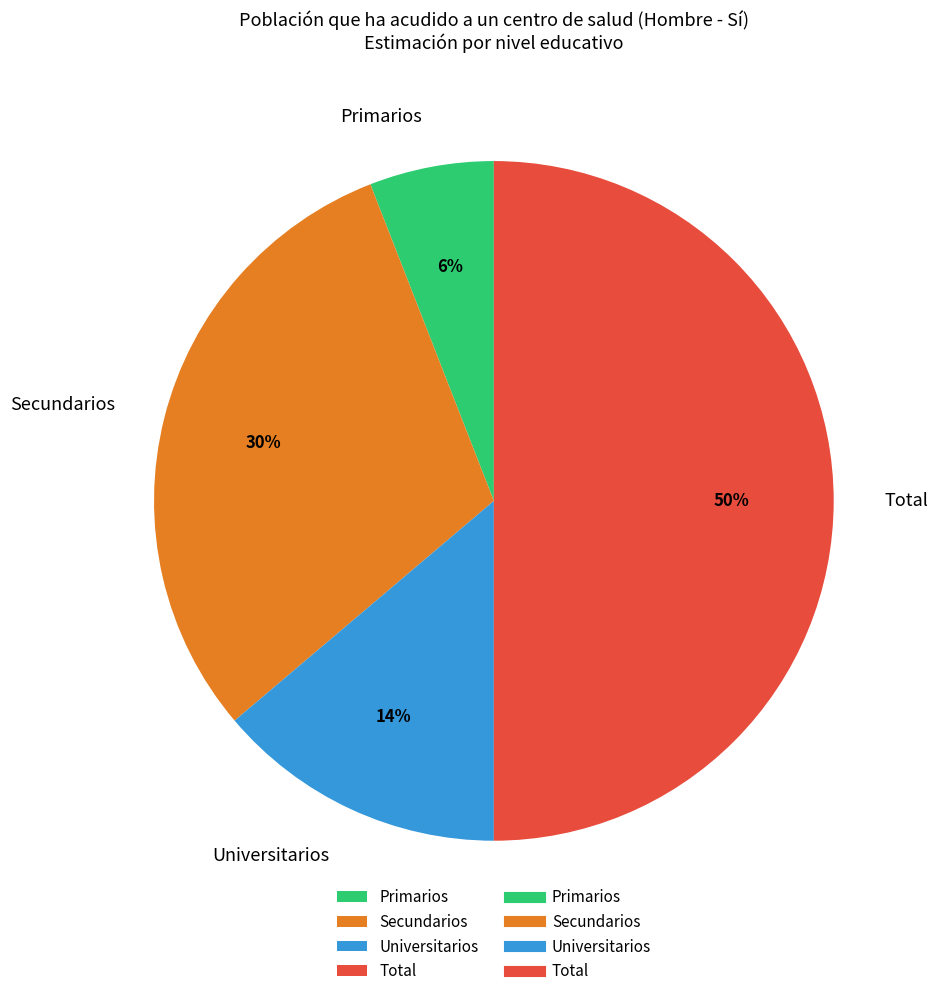

Does Secundarios account for over 50% of the chart?

No